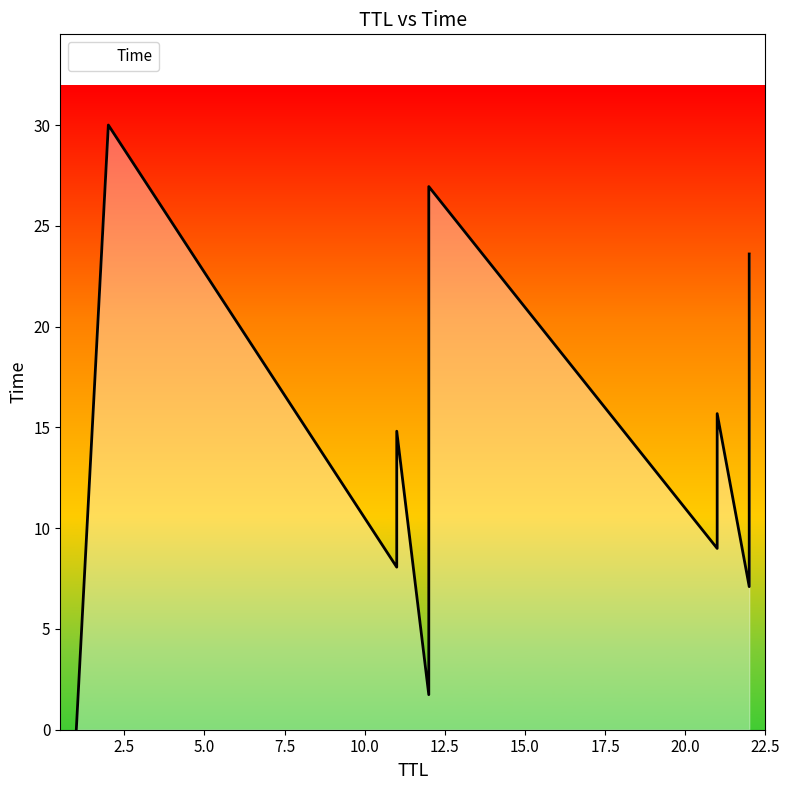

Does the chart display data point markers on the line(s)?

No